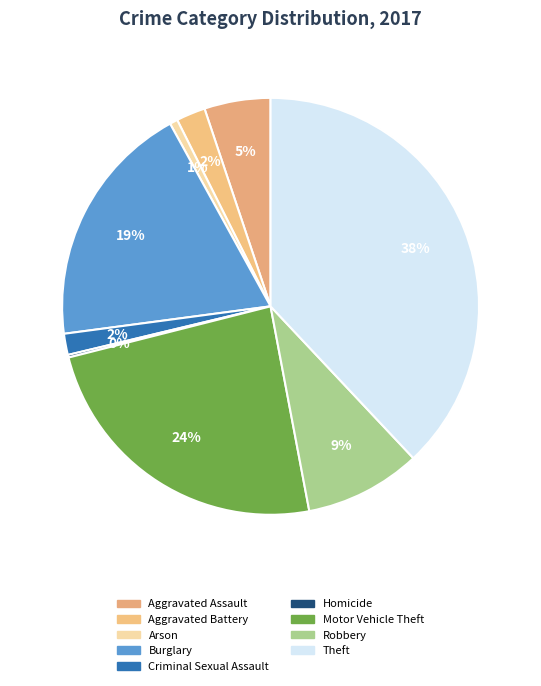

Does Theft represent more than half of the total?

No